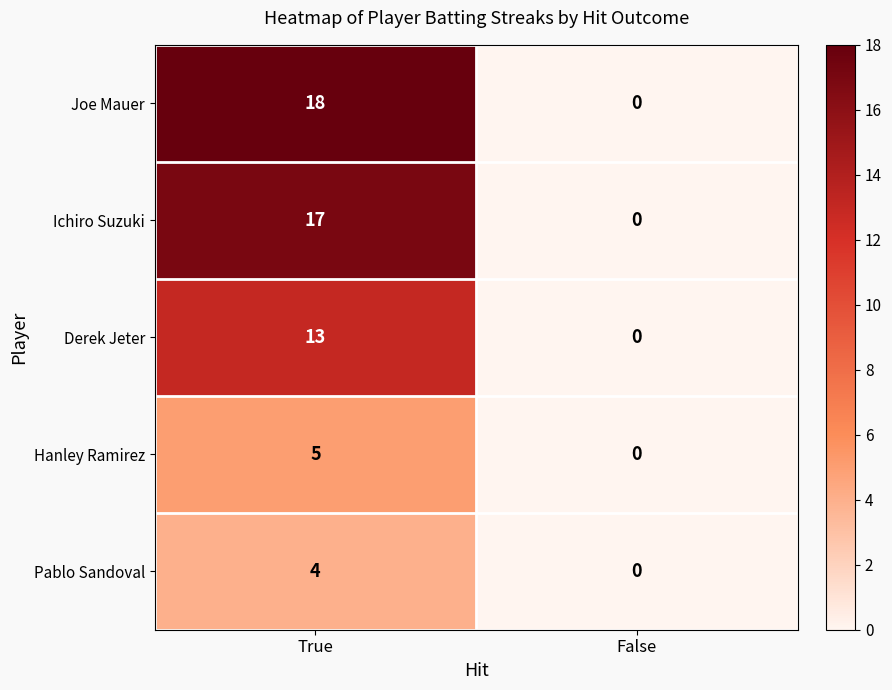

Is it true that Joe Mauer equals 18 at True?

True